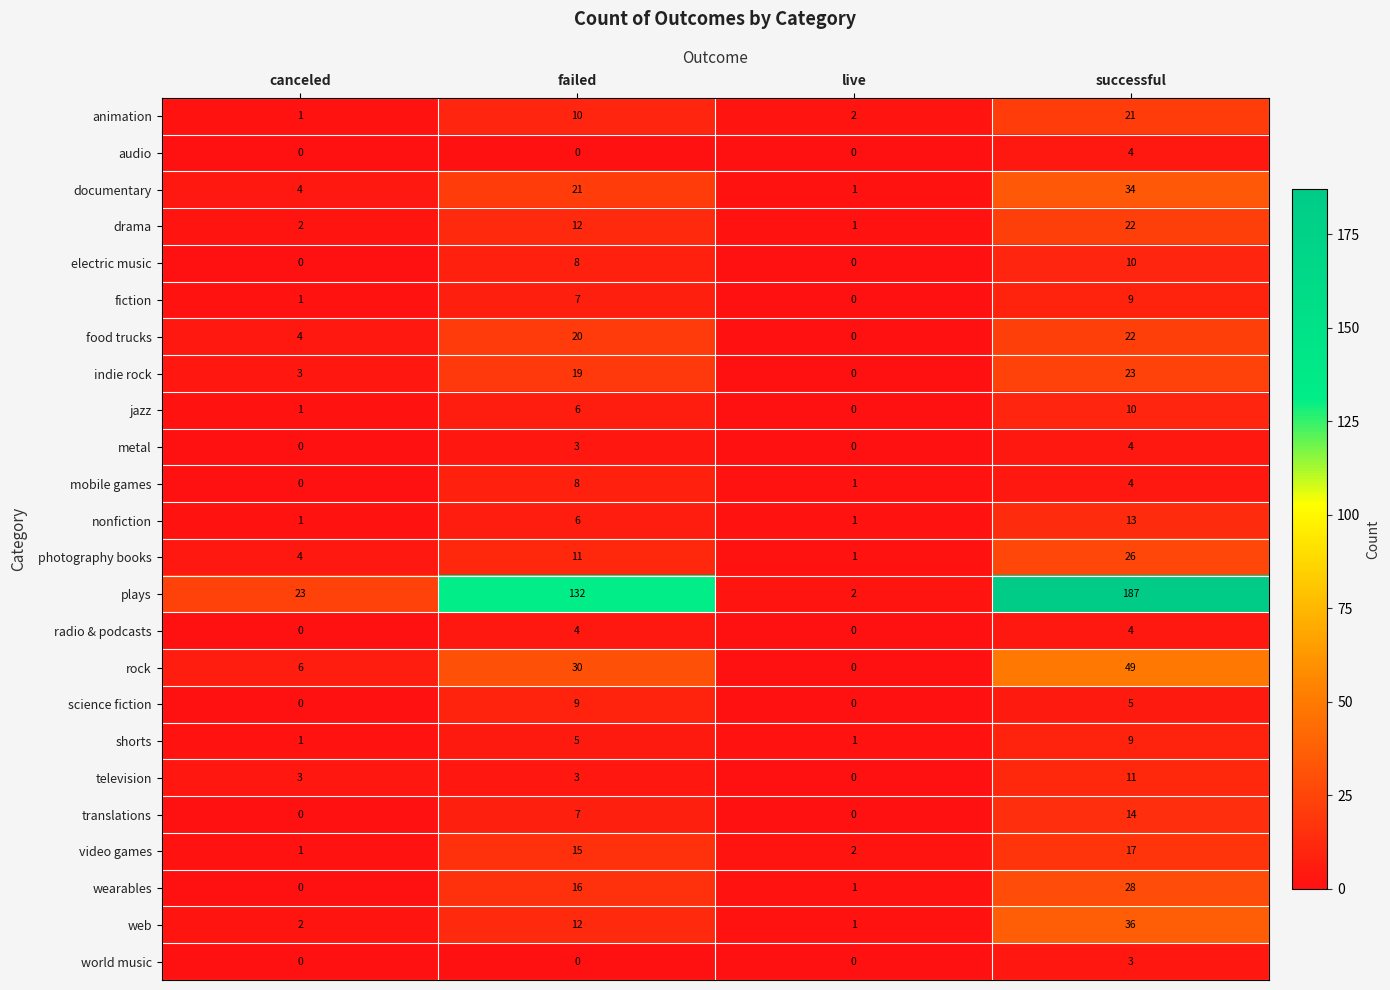

What is the average value of the television series?

4